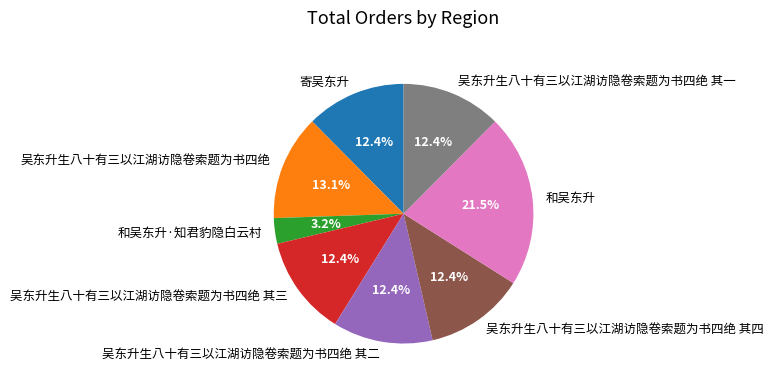

True or false: 吴东升生八十有三以江湖访隐卷索题为书四绝 accounts for 8% of the total.

False